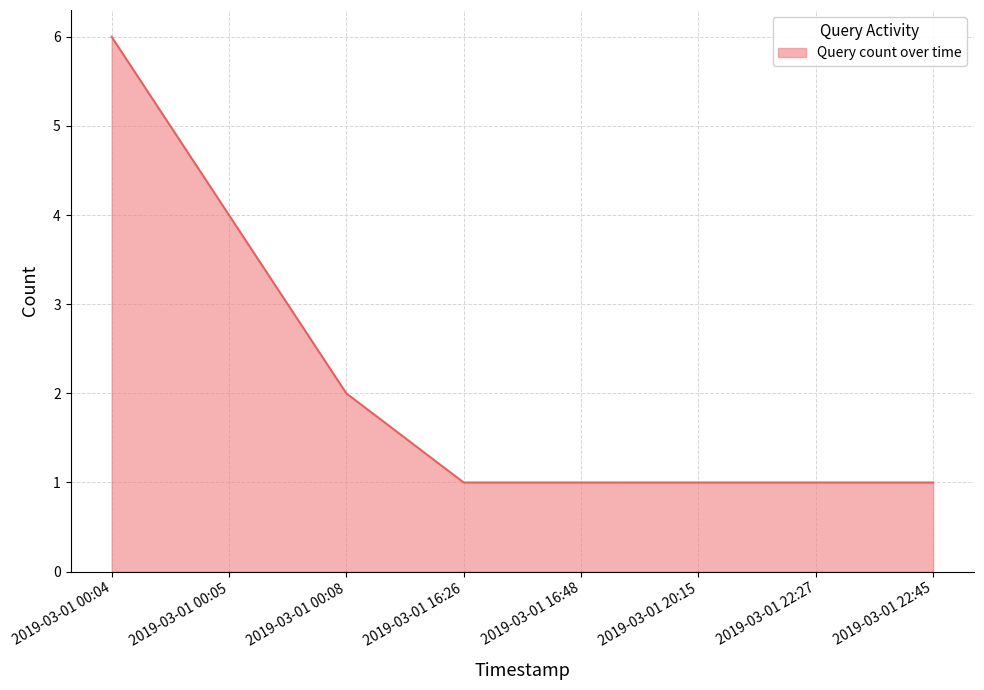

Approximately how many times larger is the value at 2019-03-01 00:05 compared to 2019-03-01 00:08?

2.0